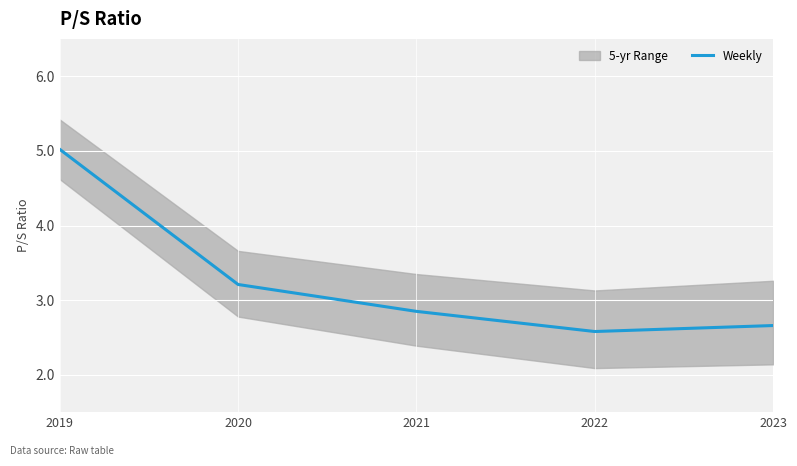

True or false: there are more than 0 points higher than both neighbors.

False